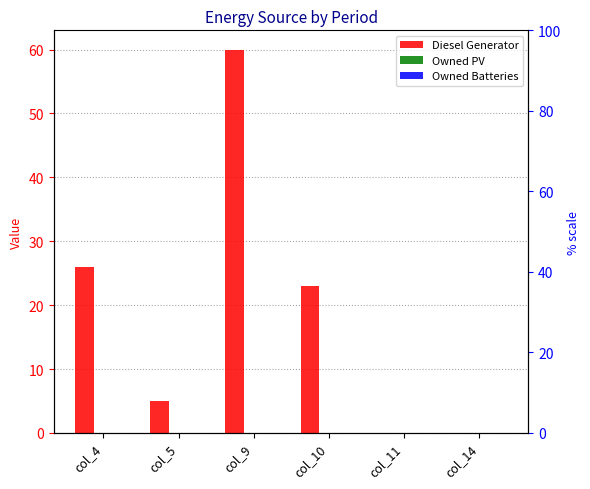

How many distinct data groups are displayed?

3